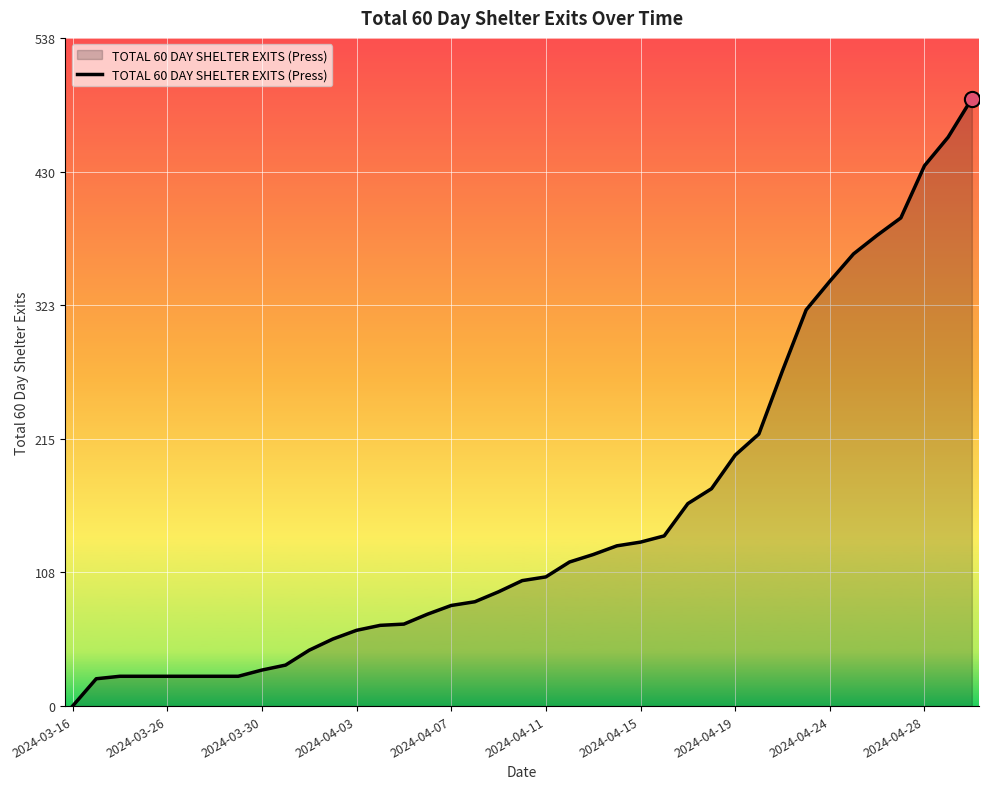

What is the maximum value shown in the chart?

489